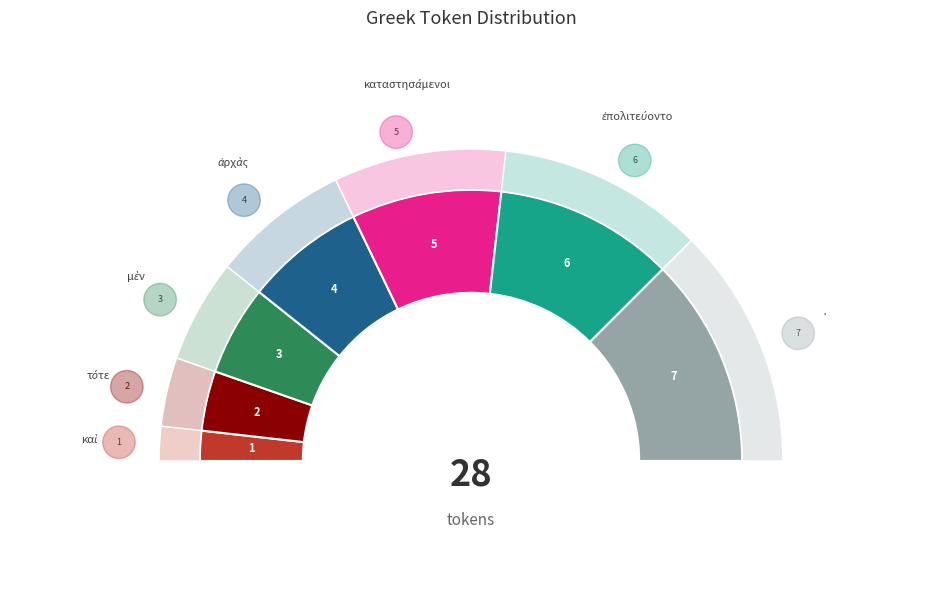

Is the sum of καὶ and μὲν greater than half?

No